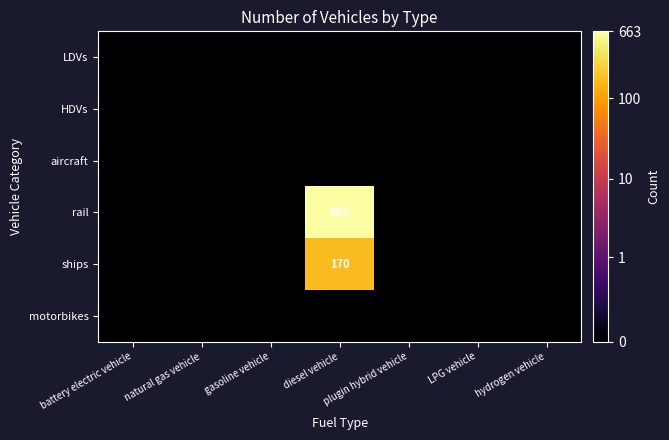

Rank the series by their maximum value, from lowest to highest.

LDVs, HDVs, aircraft, motorbikes, ships, rail